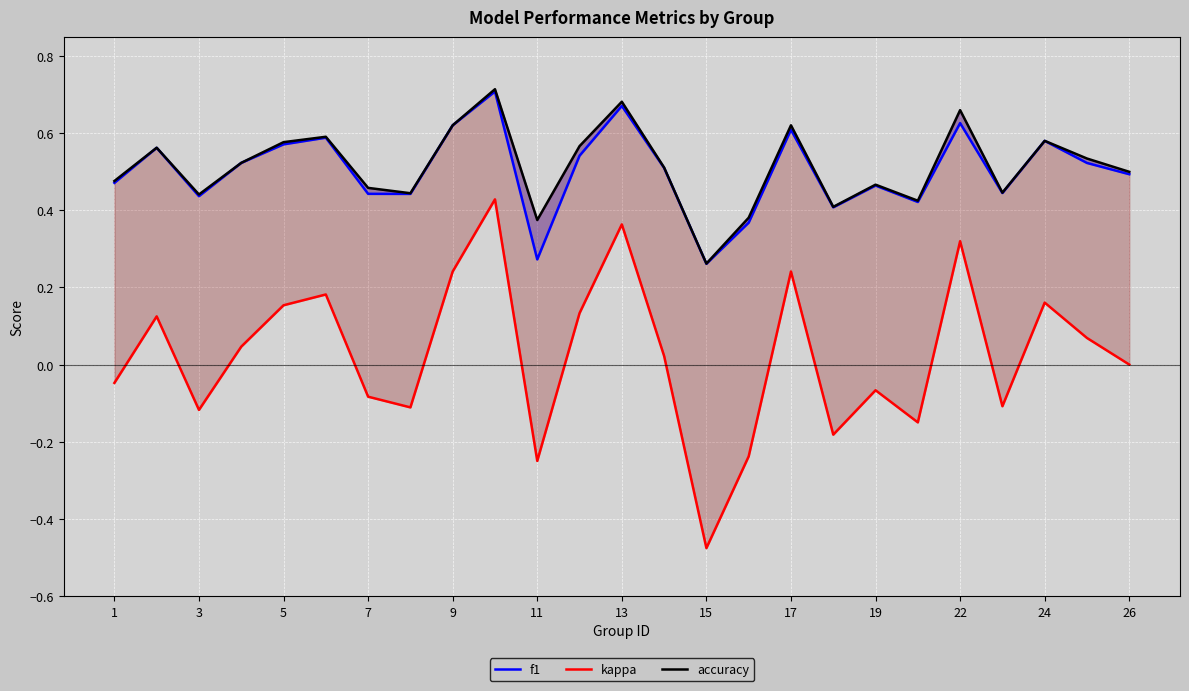

What is the difference between the maximum and minimum values in the kappa series?

0.9